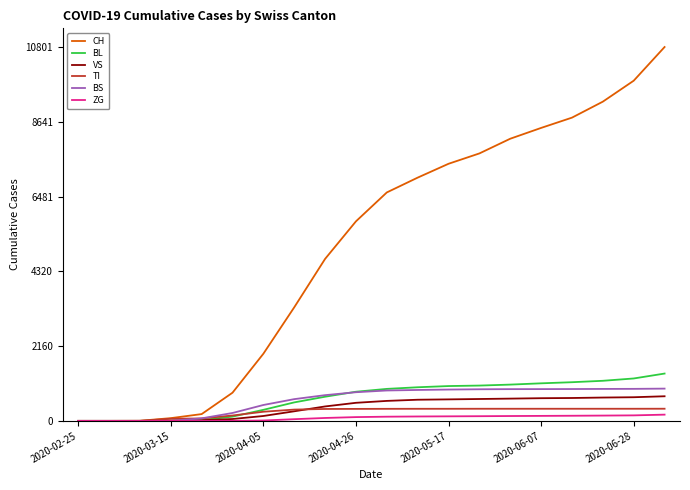

Does the chart display data point markers on the line(s)?

No